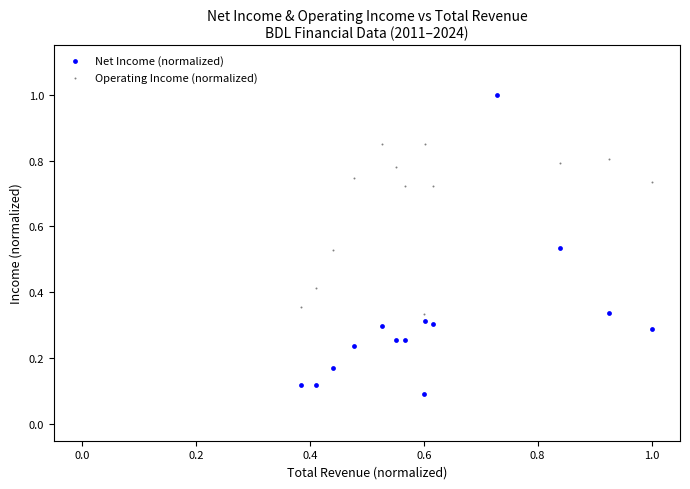

What are all the series names shown in the legend?

Net Income (normalized), Operating Income (normalized)